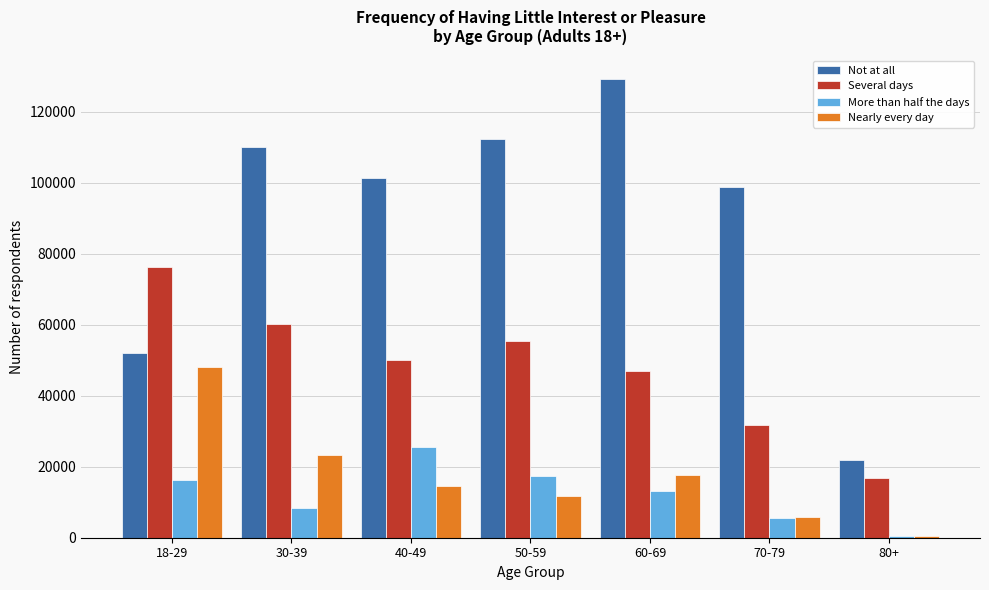

Reading right to left, what are all the values shown in this chart?

Not at all: 21885	98677	129372	112473	101367	110220	52137
Several days: 16942	31626	46947	55396	50075	60253	76271
More than half the days: 611	5525	13287	17521	25534	8310	16215
Nearly every day: 447	5729	17800	11883	14539	23246	48024